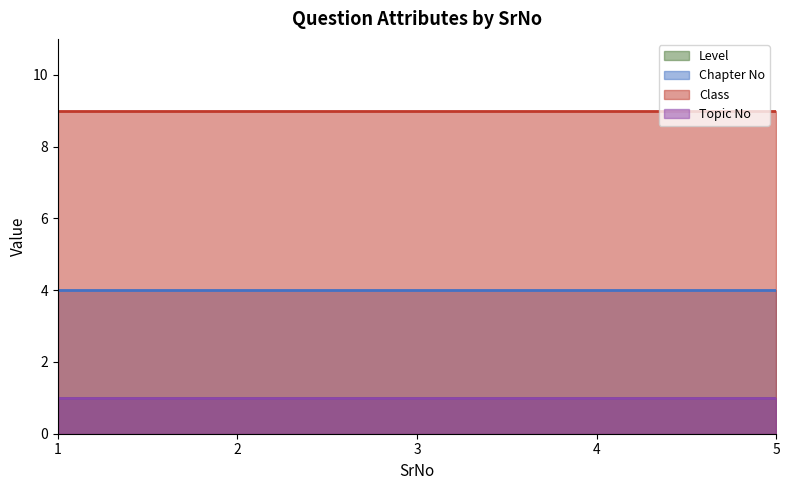

What are all the series names shown in the legend?

Level, Chapter No, Class, Topic No